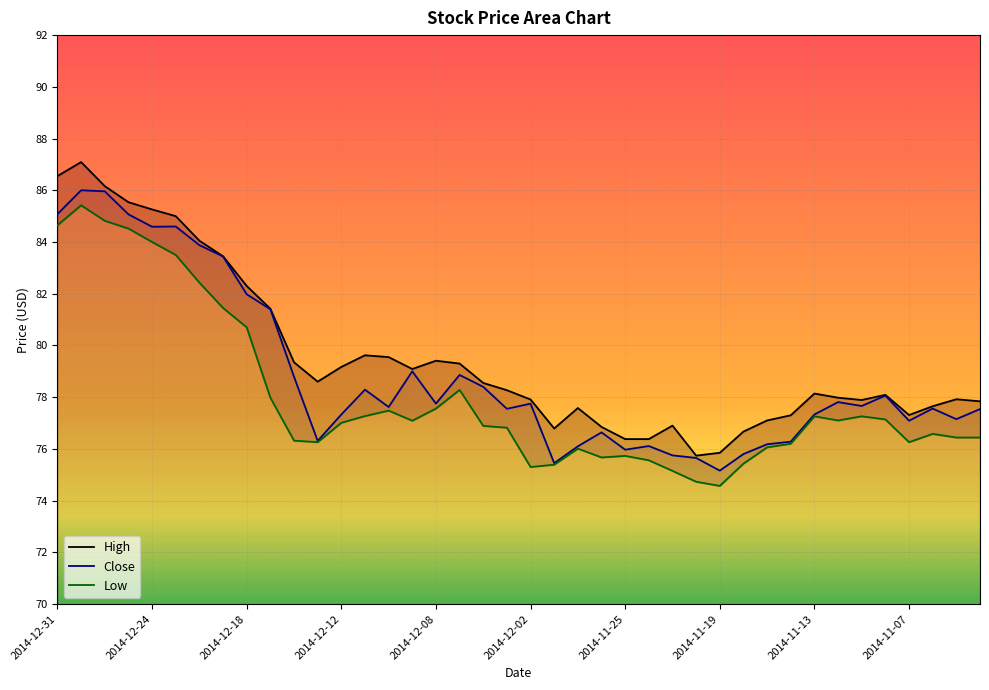

True or false: Close and High cross at least once.

False